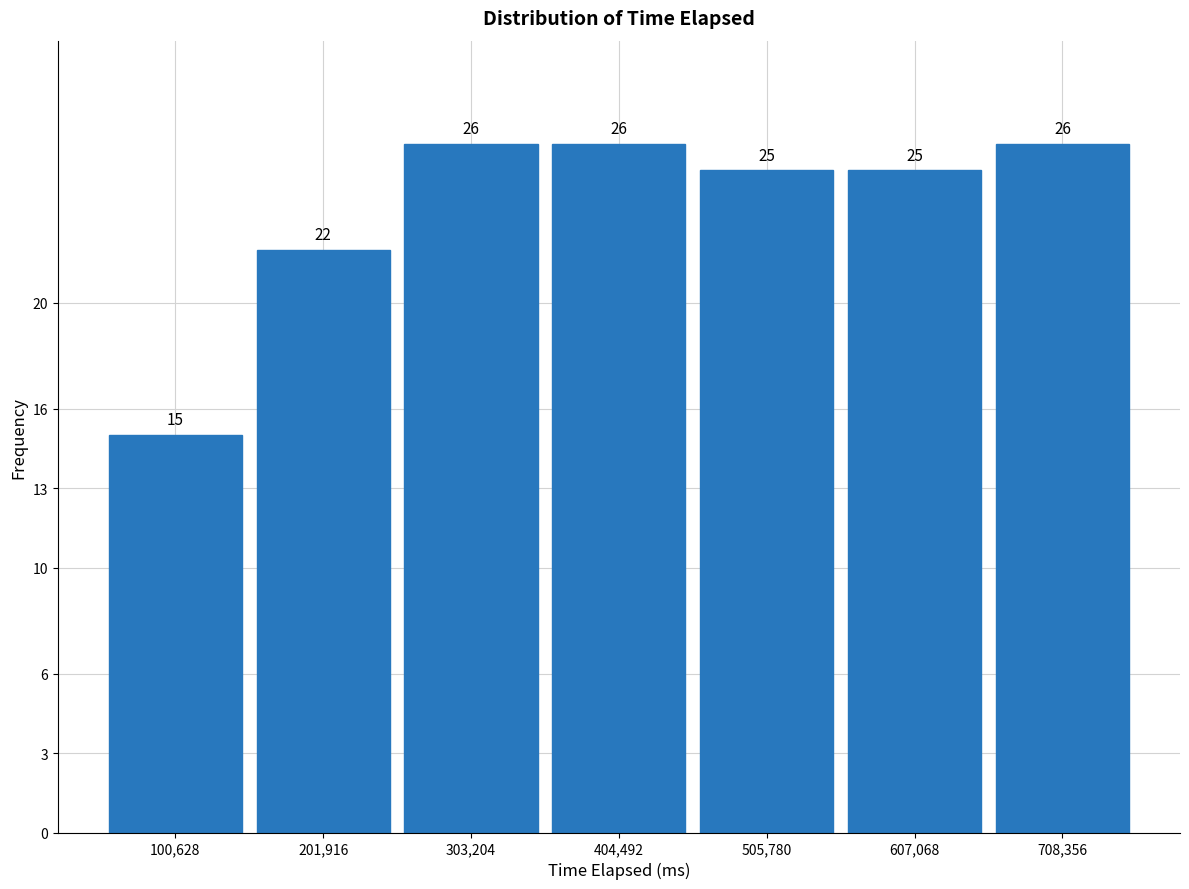

Reading left to right, list every bar in this chart as the range it spans on the x-axis followed by its height. The bar edges are not printed on the chart, so give them approximately, as read against the axis.

40000 to 160000: 15
160000 to 260000: 22
260000 to 360000: 26
360000 to 460000: 26
460000 to 560000: 25
560000 to 660000: 25
660000 to 760000: 26